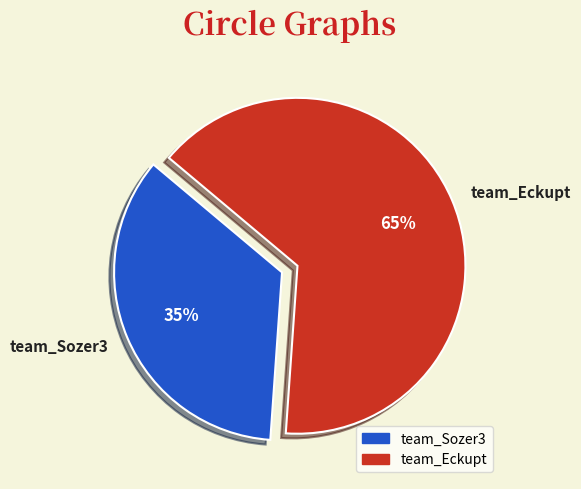

Which slice represents more than half of the pie?

team_Eckupt